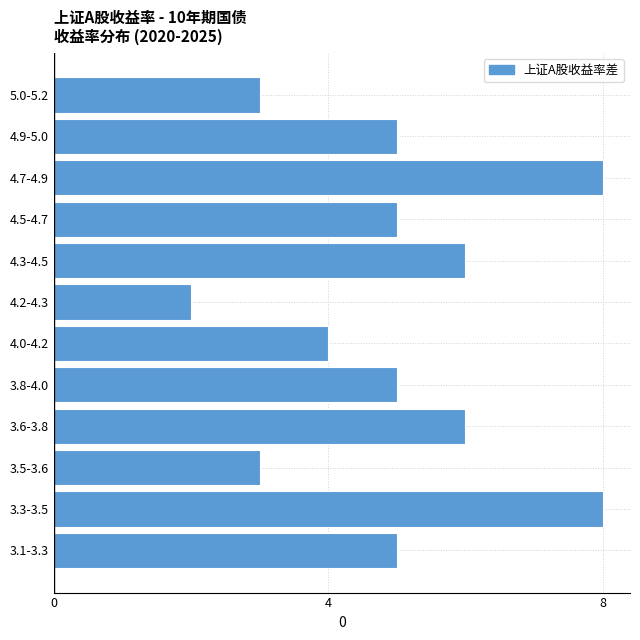

Reading bottom to top, list all the values displayed in this chart.

5	8	3	6	5	4	2	6	5	8	5	3